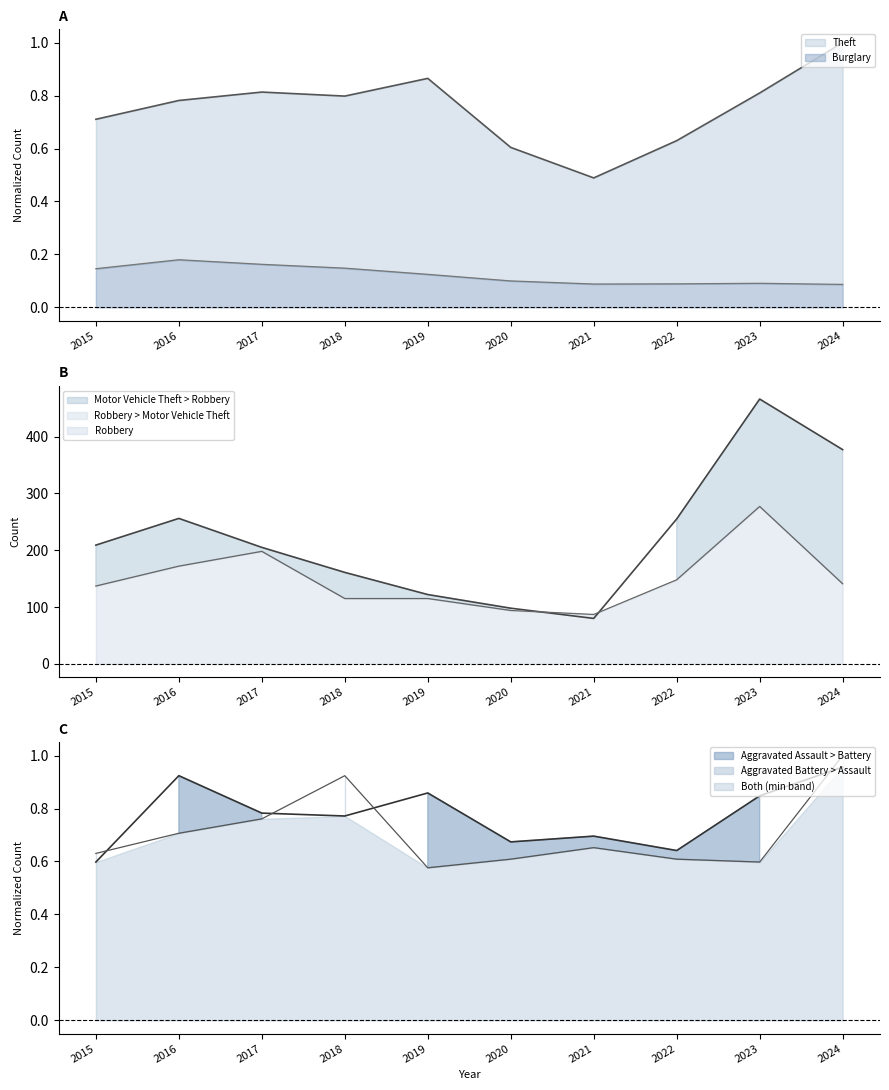

What is the value of the Aggravated Battery point at the 10th from the left?

1.0